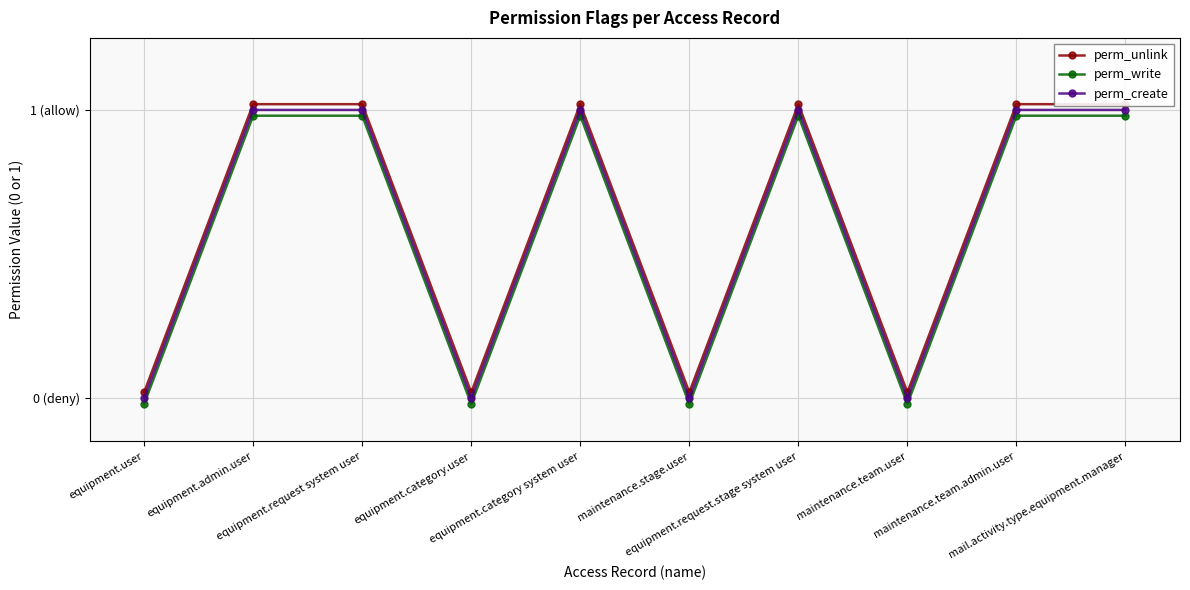

The value of perm_create at equipment.admin.user is 1.4. True or false?

False